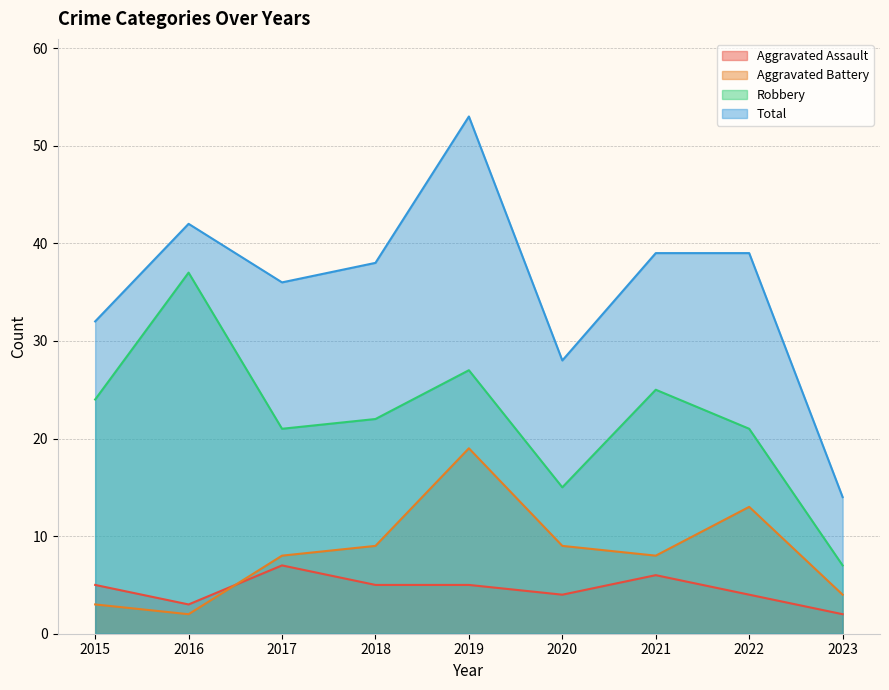

Count the Aggravated Assault values in the range 4 to 5.

5